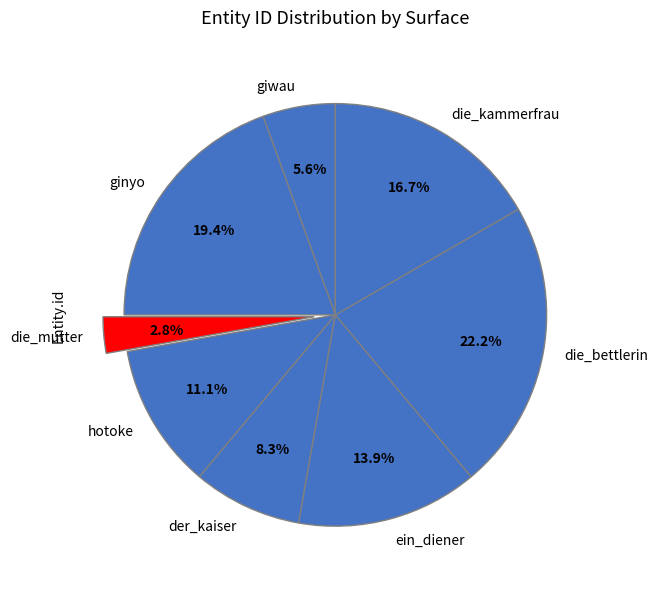

Is there a majority slice in this chart?

No